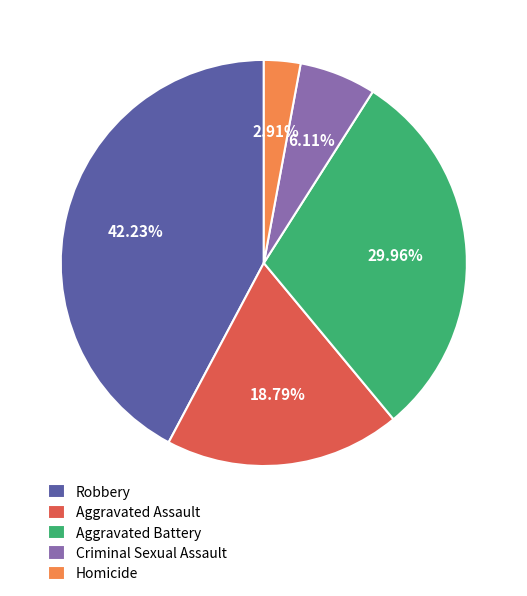

Does any single category account for the majority?

No